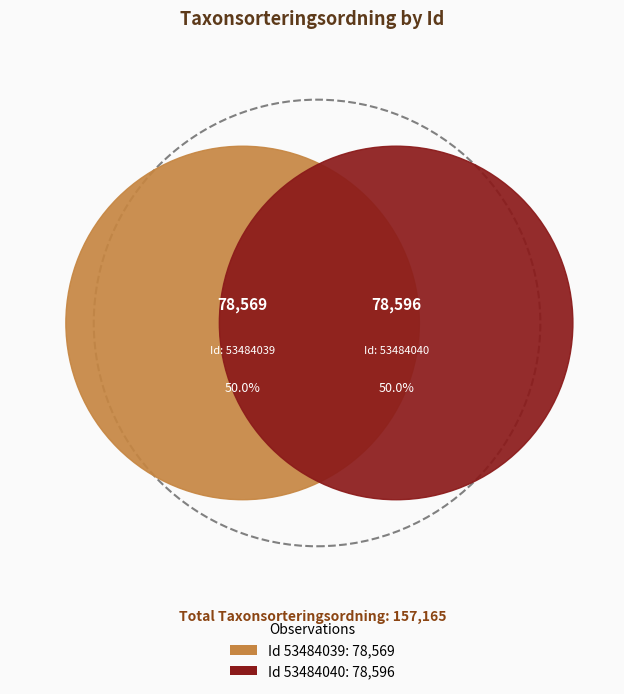

Do 53484040 and 53484039 together represent more than half of the pie?

Yes